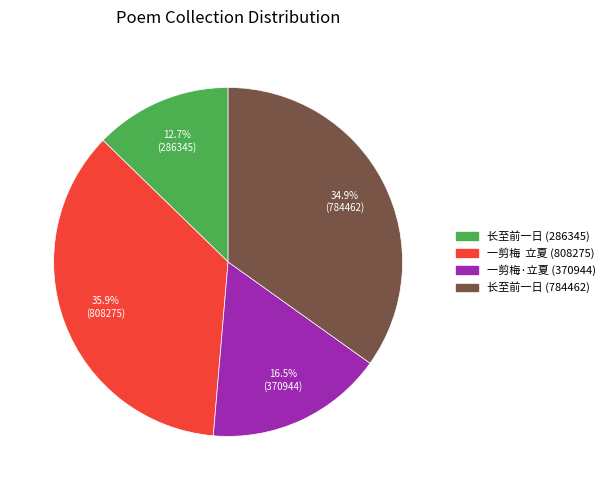

Which slice is the smallest?

长至前一日 (286345)